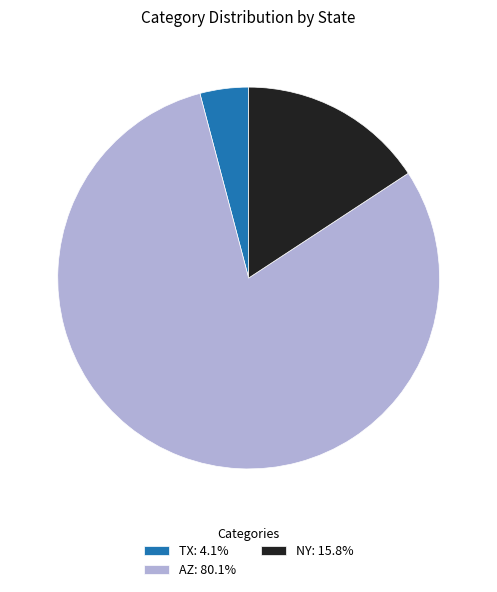

Rank the categories by value from highest to lowest.

AZ, NY, TX